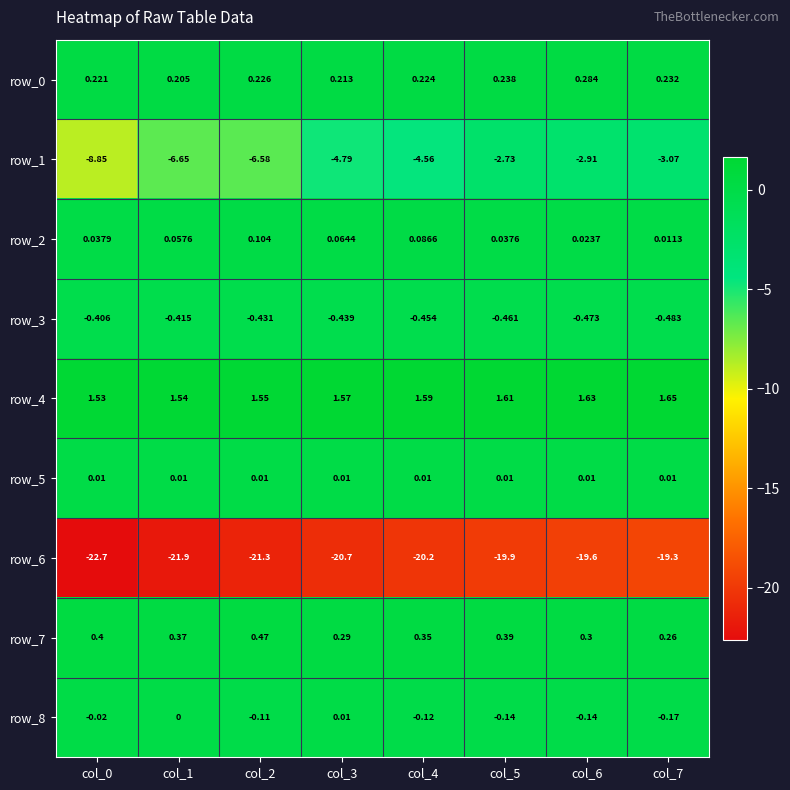

At which label is row_2 closest to 0?

col_7